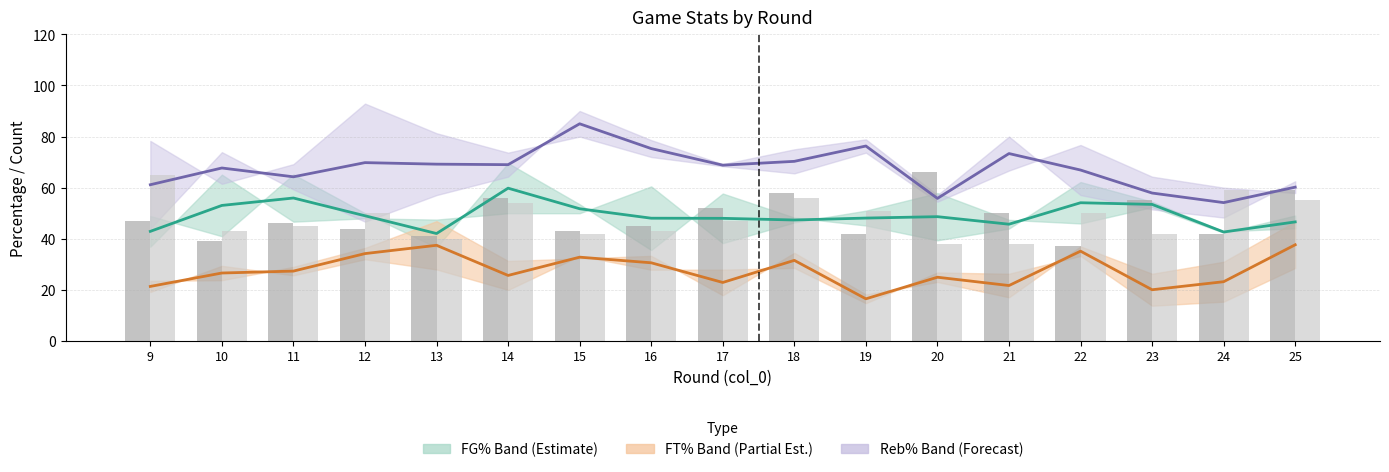

What is the value of the FGA (Loser) bar at the 10th from the left?

56.0